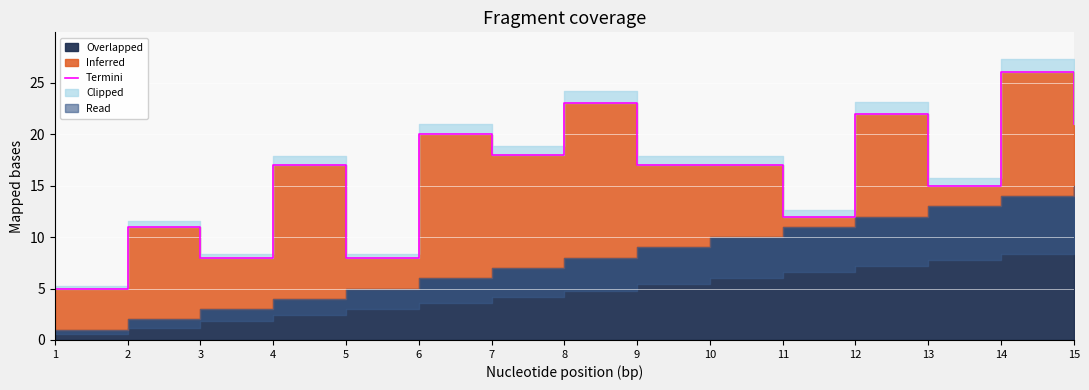

At which label does the data first exceed 17?

6